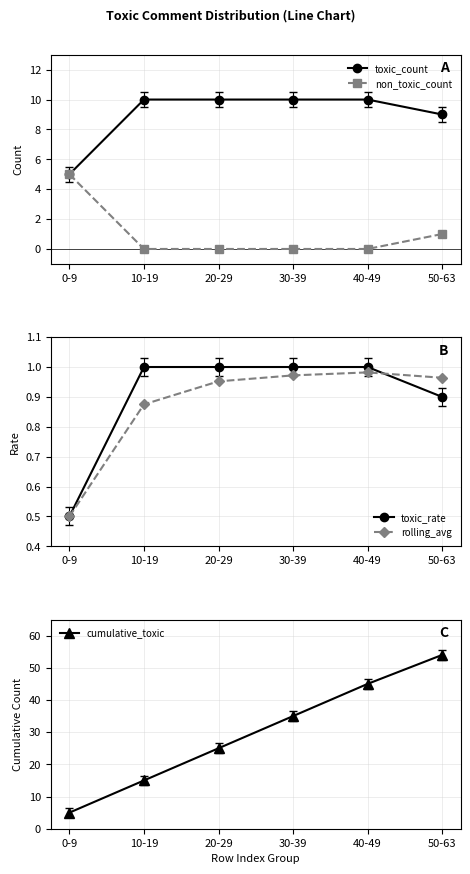

At which category does rolling_avg reach its first local peak?

40-49